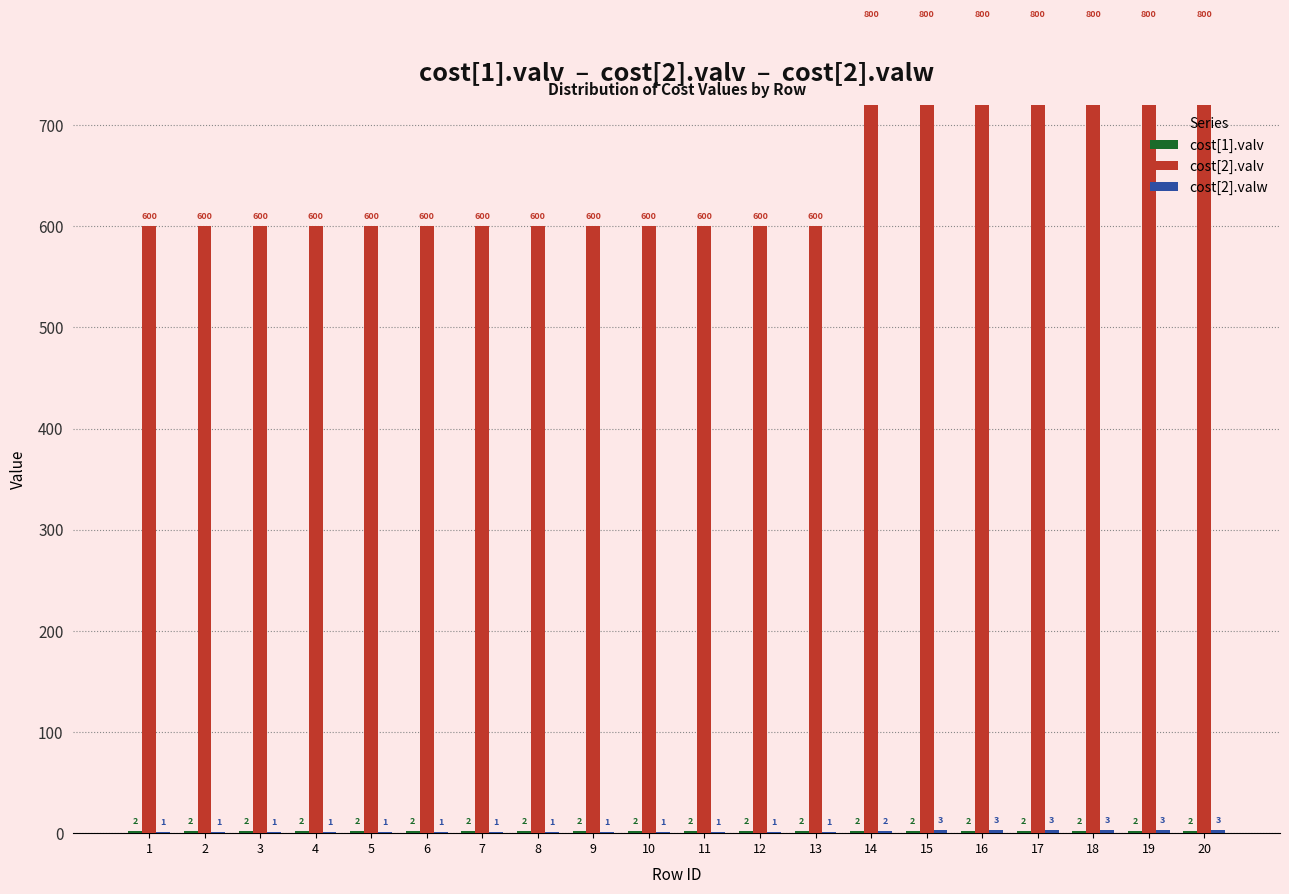

Which has a higher value, 3 or 8?

3